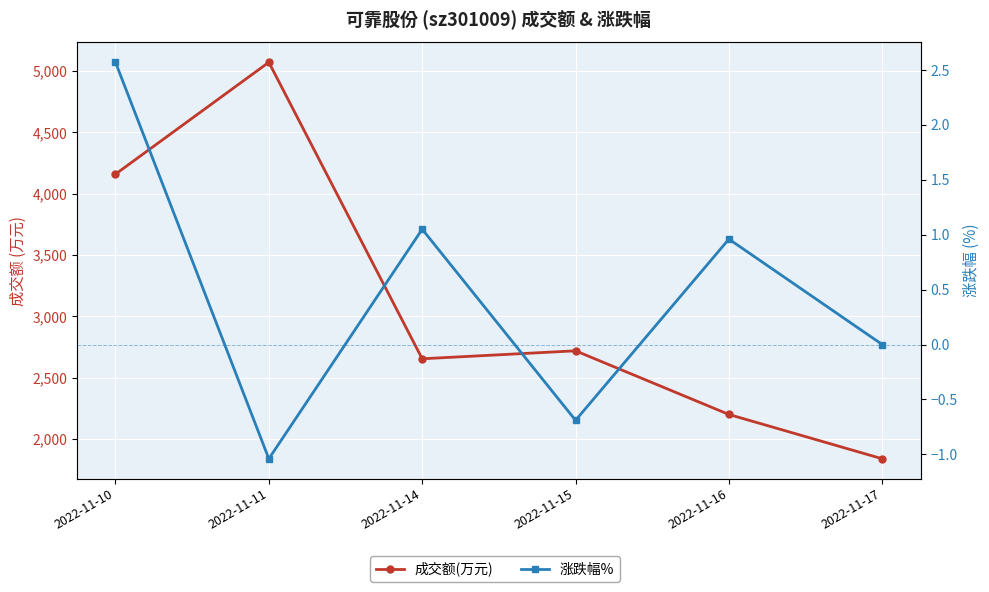

What is the highest value of the 成交额(万元) series?

5072.0